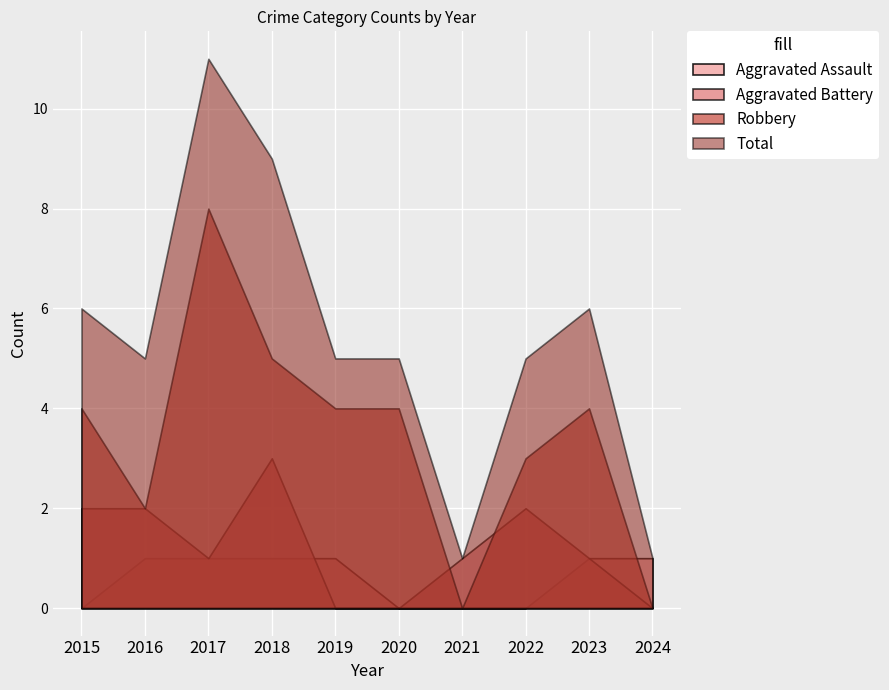

Between 2015 and 2017, which is larger?

2017